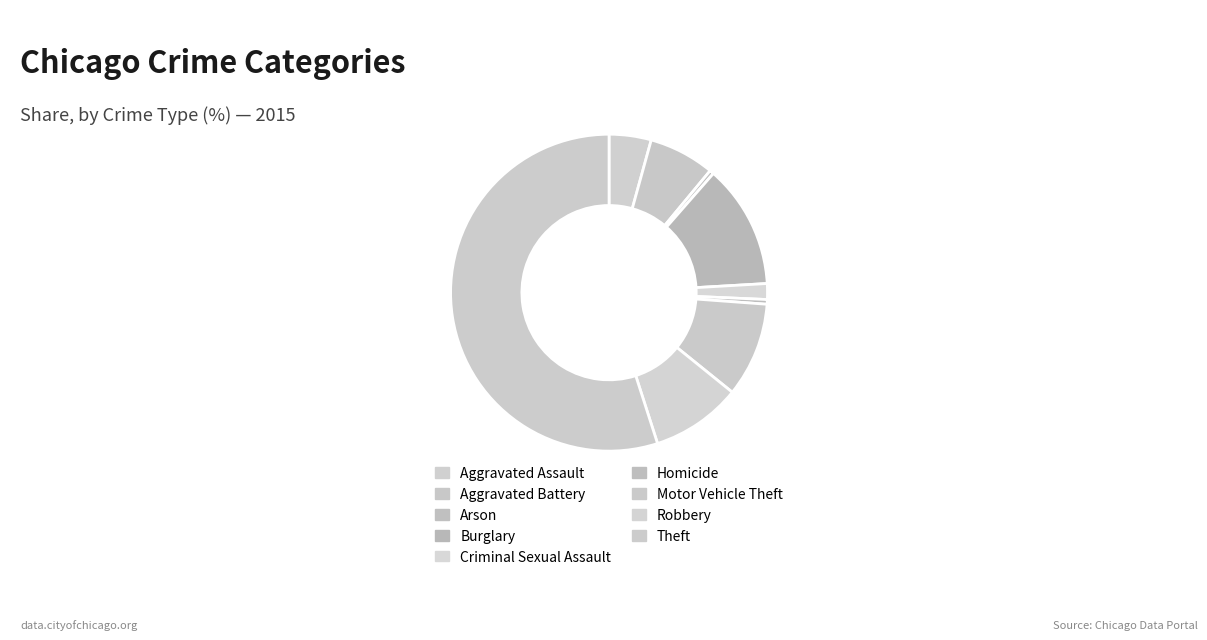

To the nearest percent, what portion does Motor Vehicle Theft represent?

10%